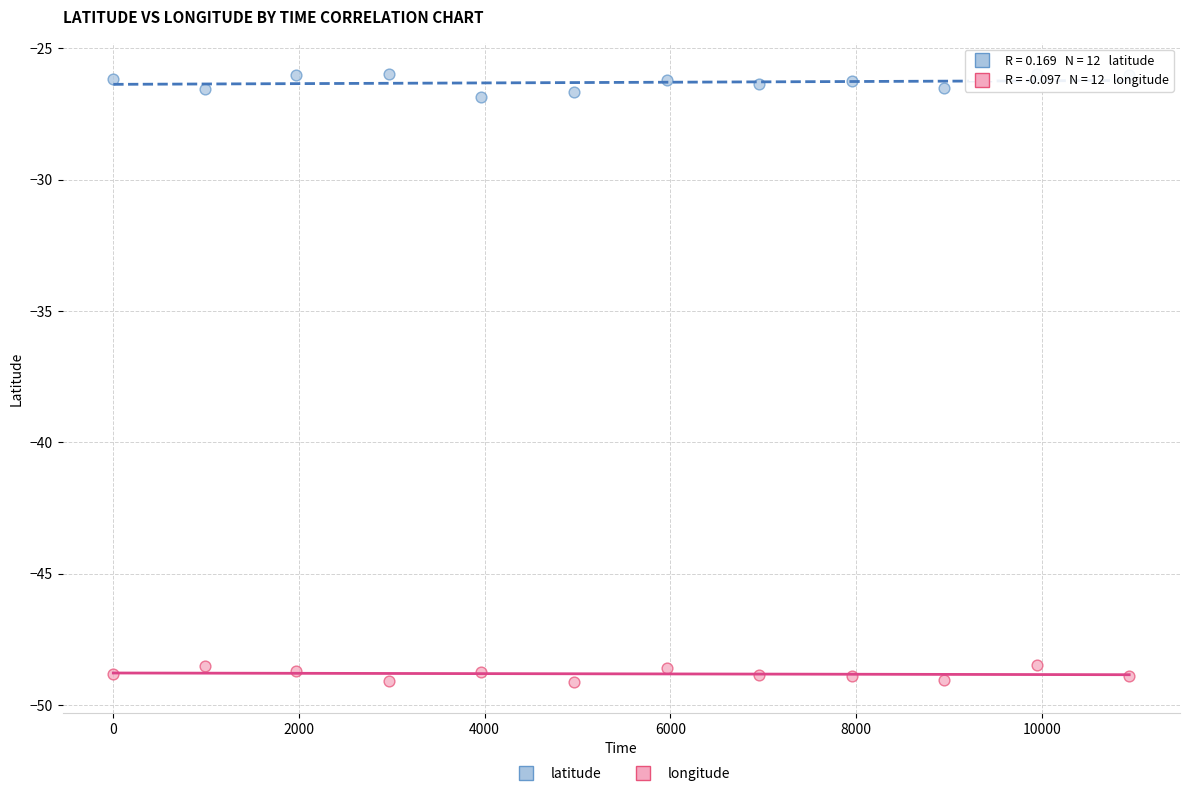

Which series contains the highest Y value?

latitude